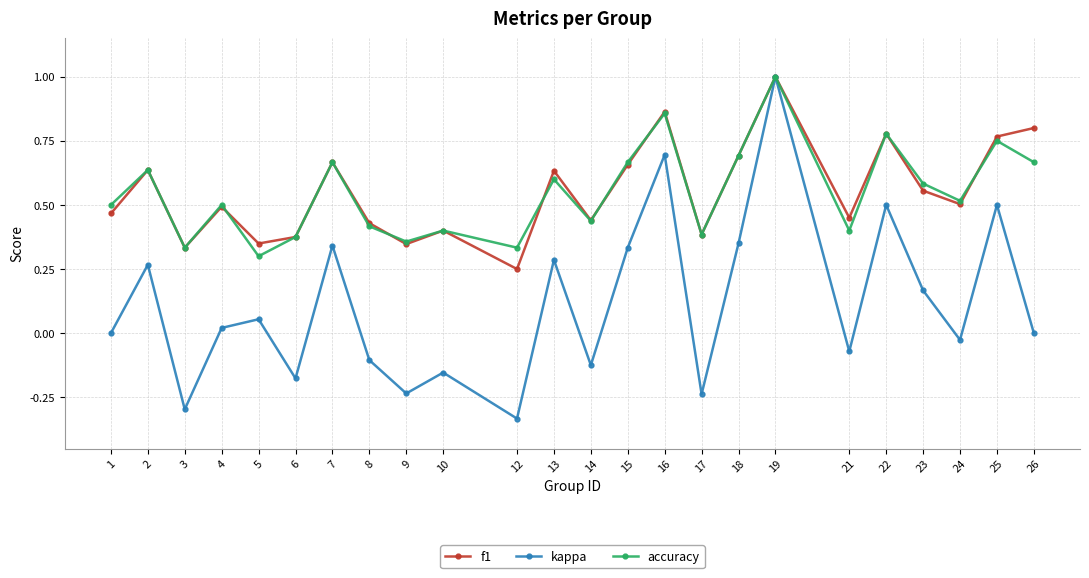

Which label corresponds to the largest value in the chart?

19